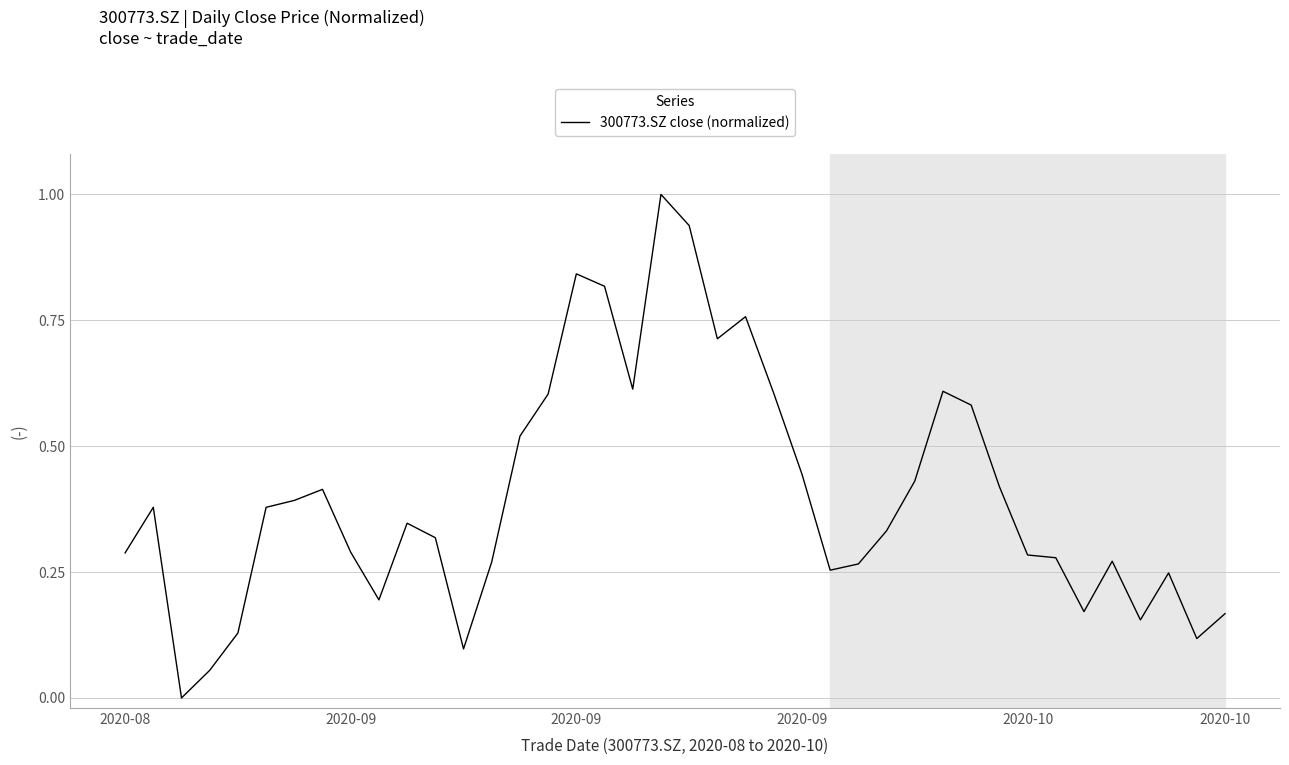

What is the sum of all values?

16.0